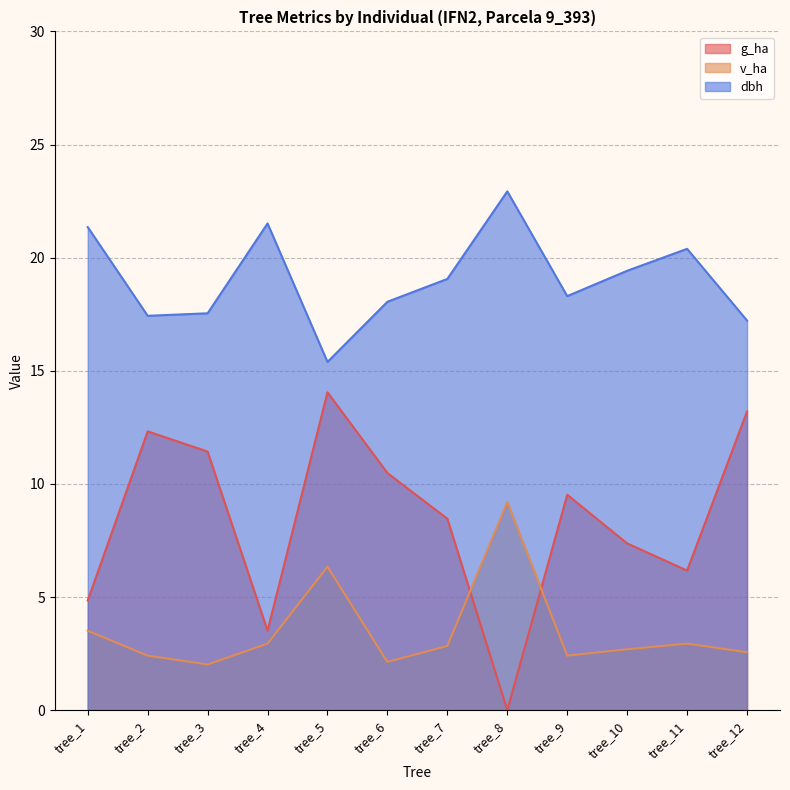

Reading left to right, what are all the values shown in this chart?

g_ha: tree_1=4.8	tree_2=12.3	tree_3=11.4	tree_4=3.5	tree_5=14.1	tree_6=10.5	tree_7=8.5	tree_8=0.0	tree_9=9.5	tree_10=7.4	tree_11=6.2	tree_12=13.2
v_ha: tree_1=3.5	tree_2=2.4	tree_3=2.0	tree_4=2.9	tree_5=6.3	tree_6=2.1	tree_7=2.8	tree_8=9.2	tree_9=2.4	tree_10=2.7	tree_11=2.9	tree_12=2.6
dbh: tree_1=21.4	tree_2=17.4	tree_3=17.5	tree_4=21.5	tree_5=15.4	tree_6=18.1	tree_7=19.1	tree_8=22.9	tree_9=18.3	tree_10=19.4	tree_11=20.4	tree_12=17.2